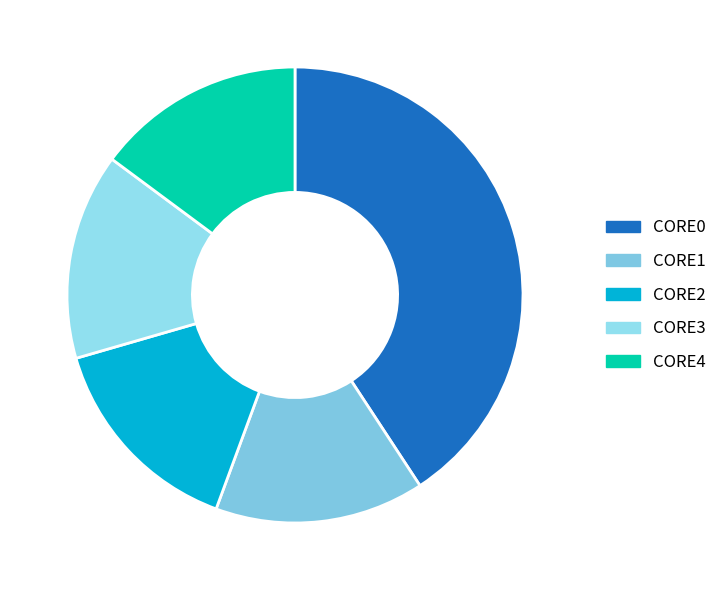

Is it true that CORE4 is 8% of the pie?

False